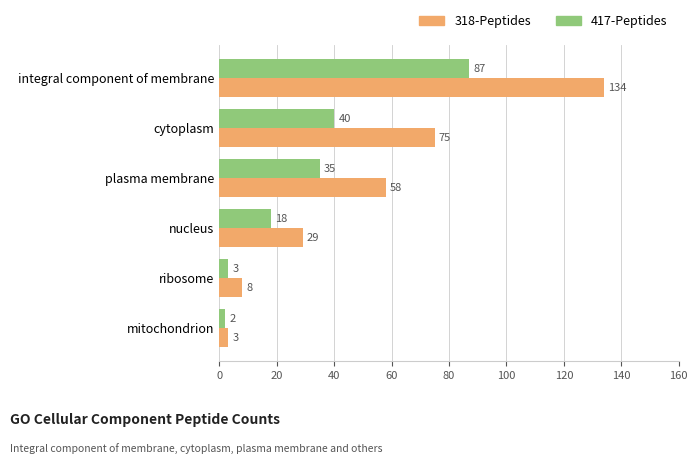

Which category has the lowest value across all series?

mitochondrion